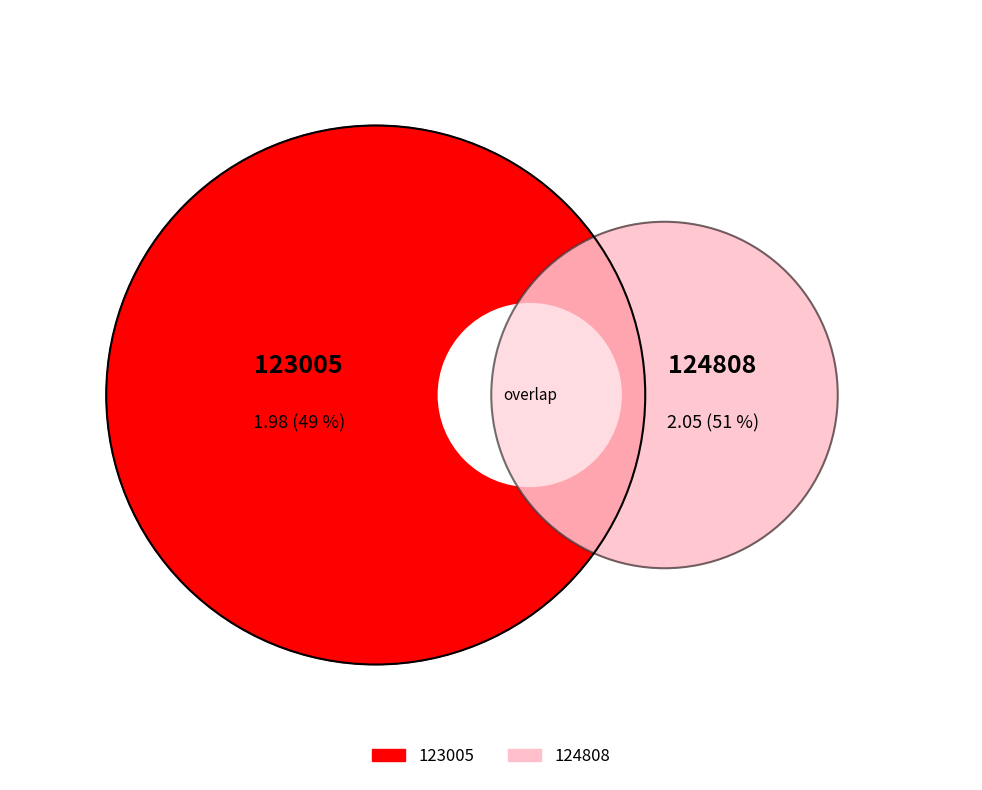

Does any single category account for the majority?

Yes